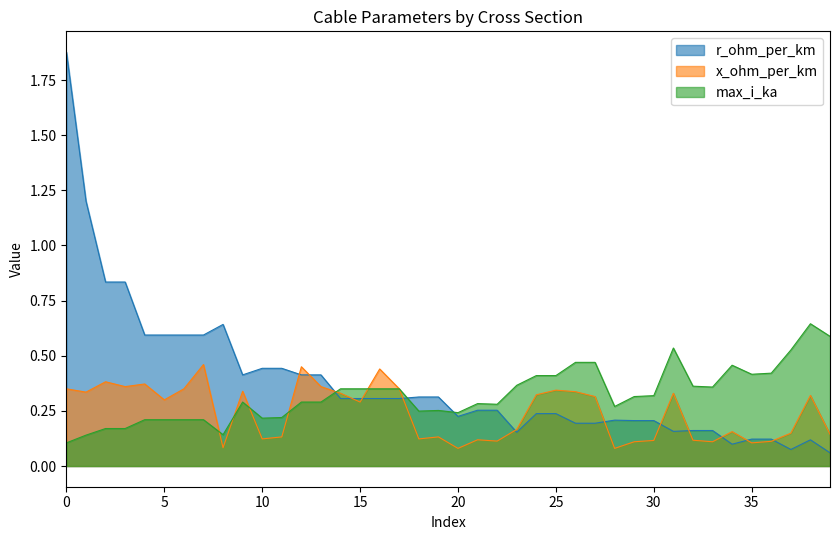

Which series has the widest spread of values?

r_ohm_per_km